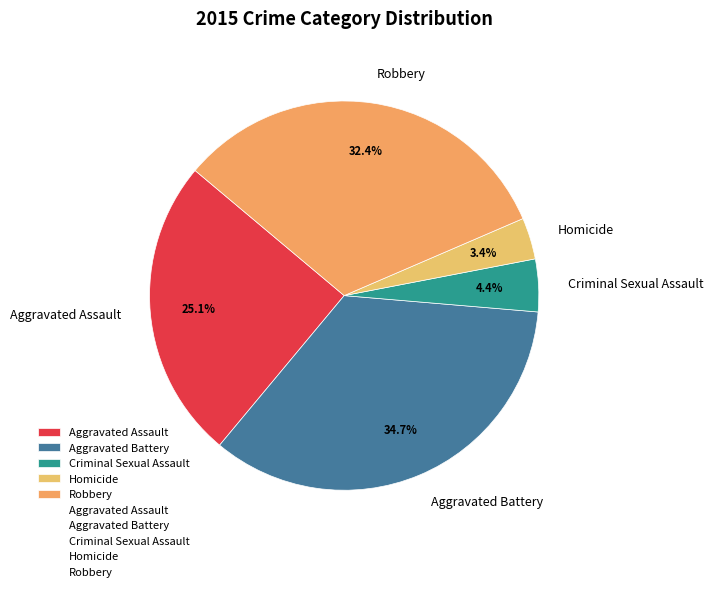

Rank the categories by value from highest to lowest.

Aggravated Battery, Robbery, Aggravated Assault, Criminal Sexual Assault, Homicide